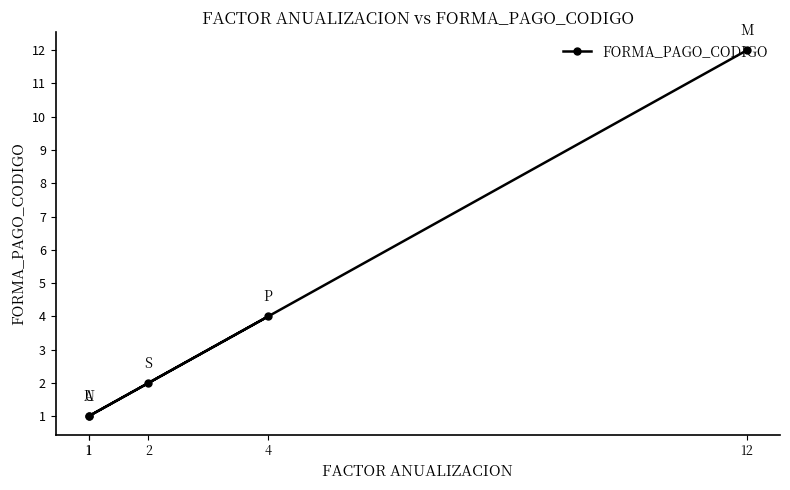

What is the sum of the values at 12 and 1?

13